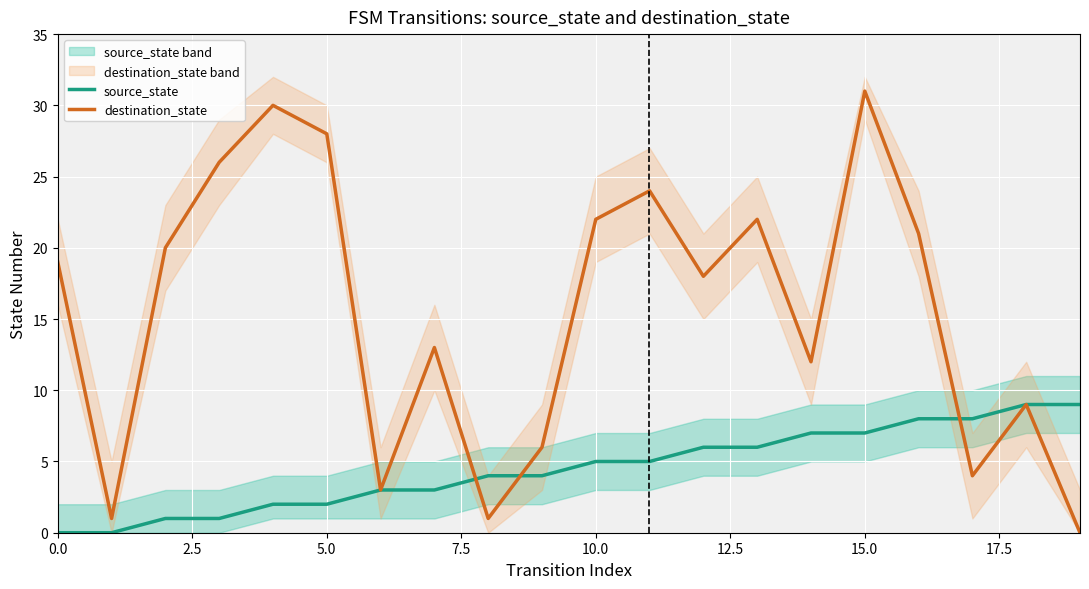

How many lines are shown in the chart?

2